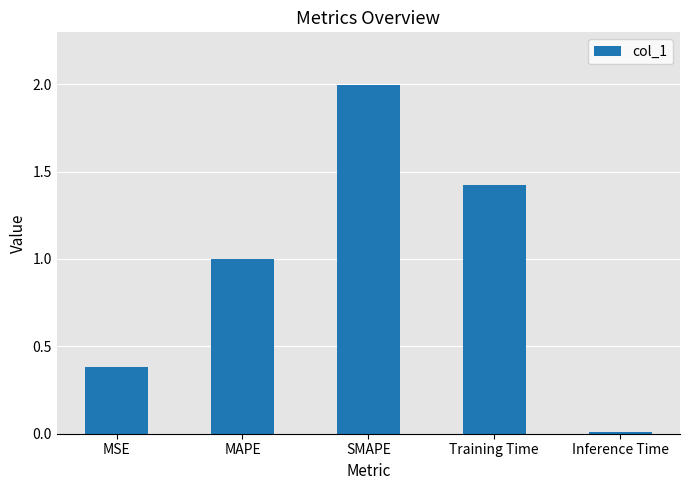

What is the label of the 2nd bar from the left?

MAPE